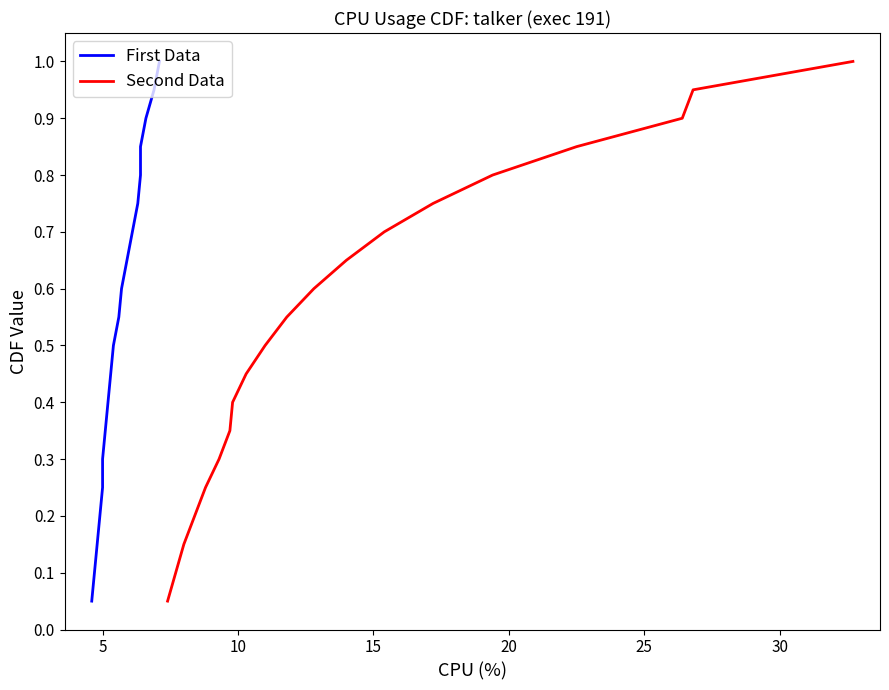

What is the highest value of the Second Data series?

1.0